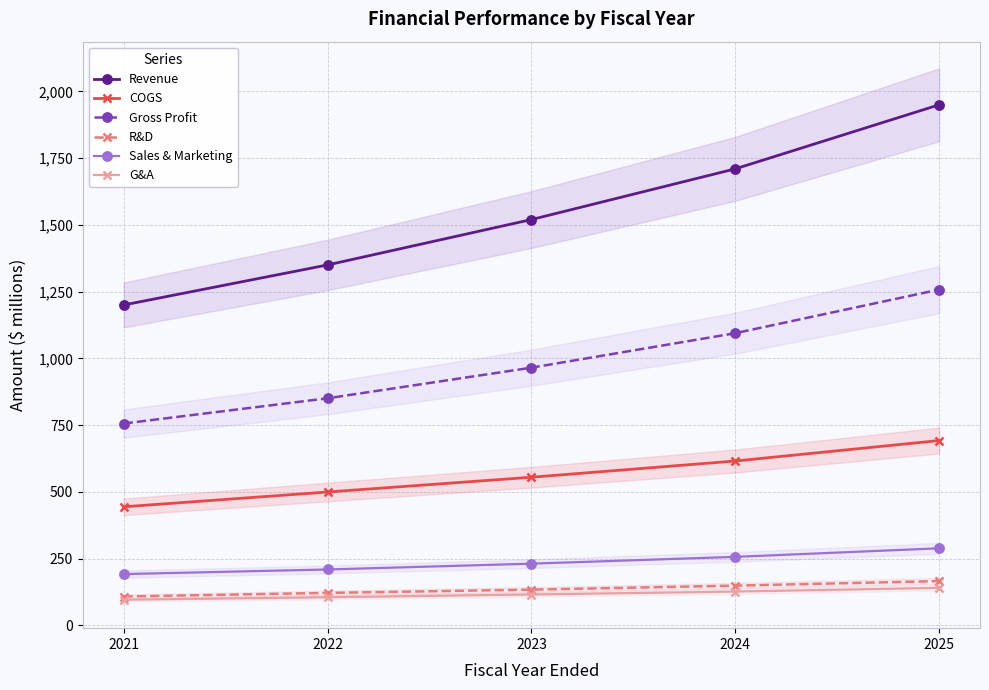

What is the difference between the highest and lowest values at 2025?

1809.6